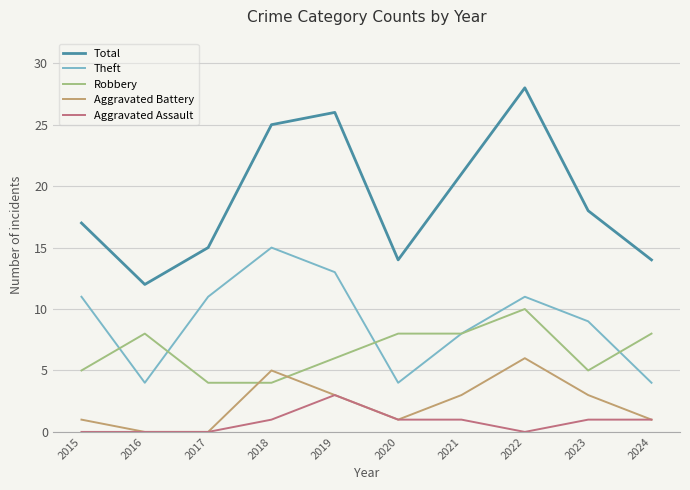

What is the difference between the maximum and minimum values in the Robbery series?

6